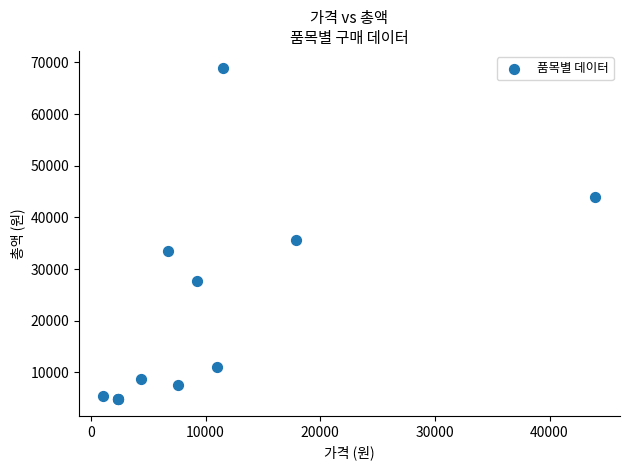

What Y value in the scatter plot is closest to 36900?

35700